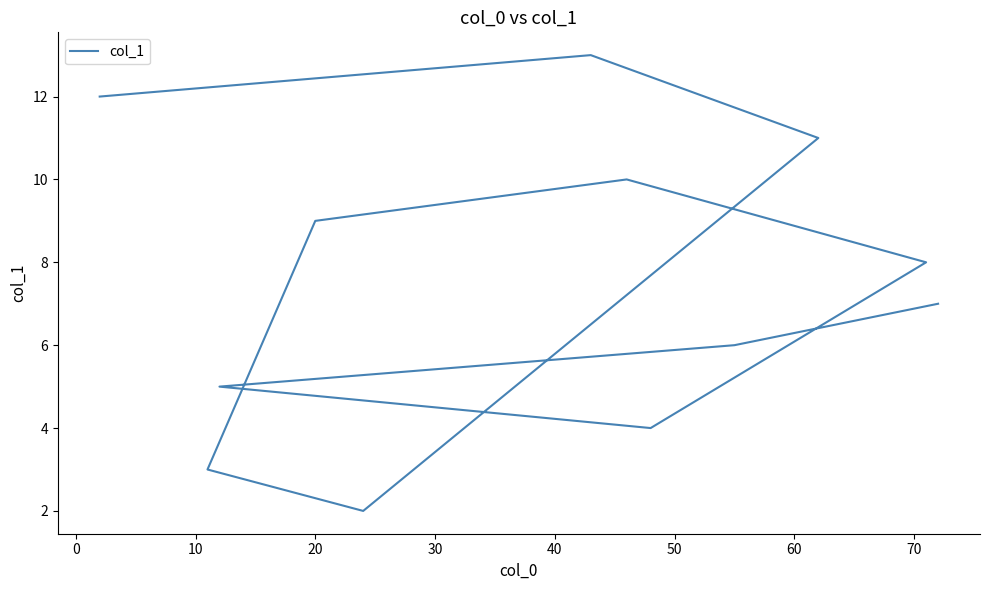

How many points are lower than both their immediate neighbors (excluding endpoints)?

2